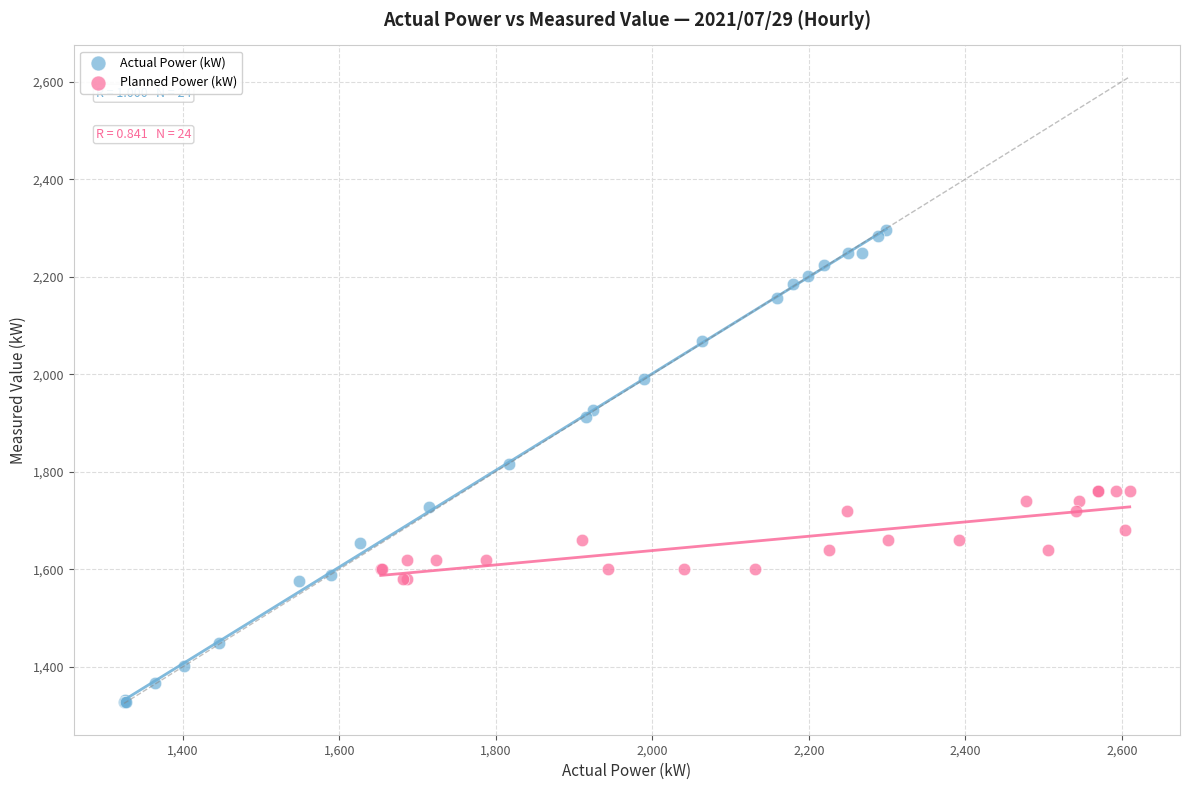

Which series has the largest Y range (max minus min)?

Actual Power (kW)